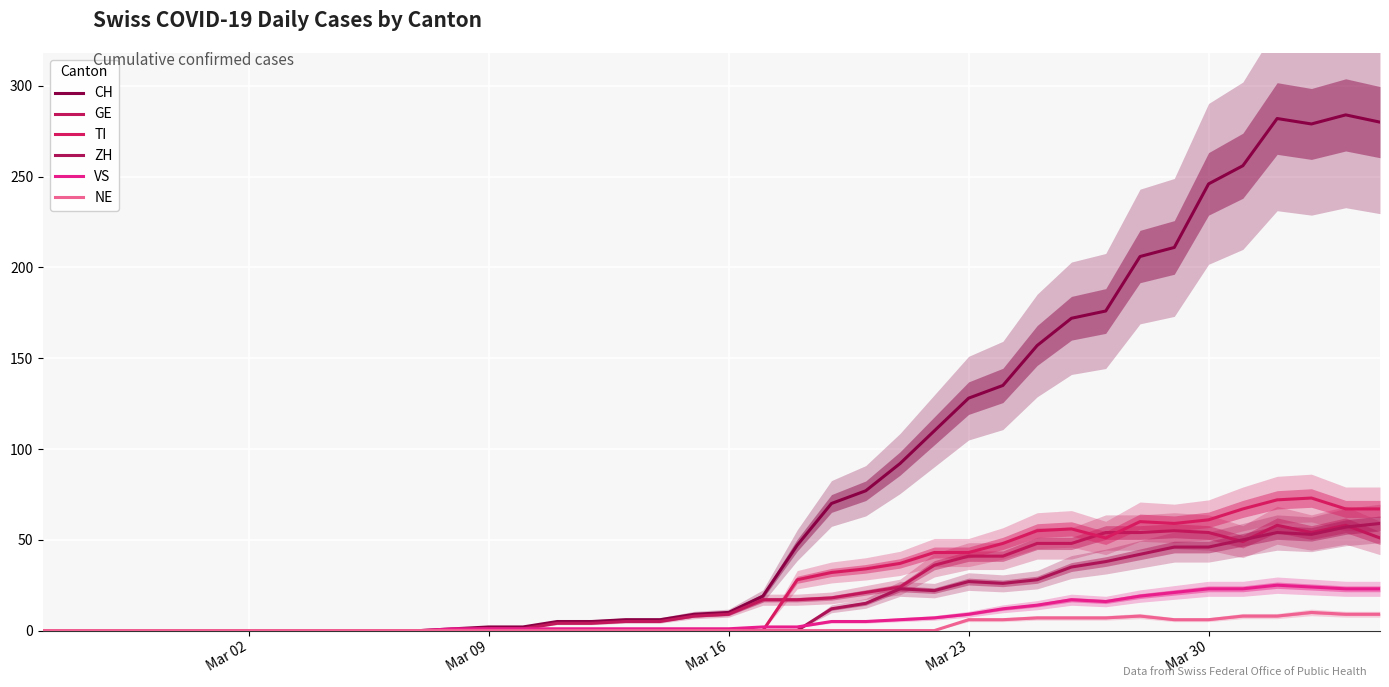

True or false: TI has more than 2 points higher than both neighbors.

True